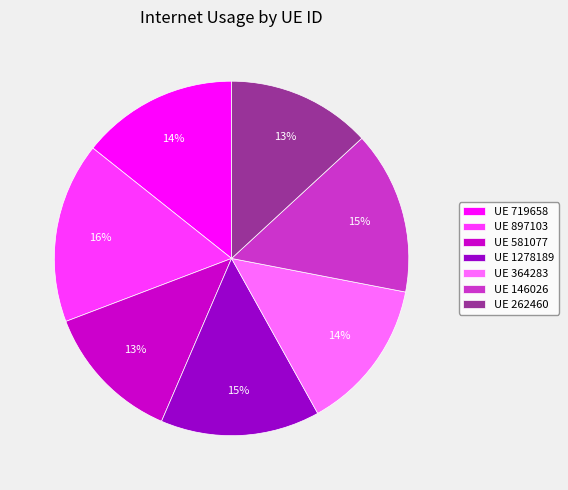

Is there a majority slice in this chart?

No